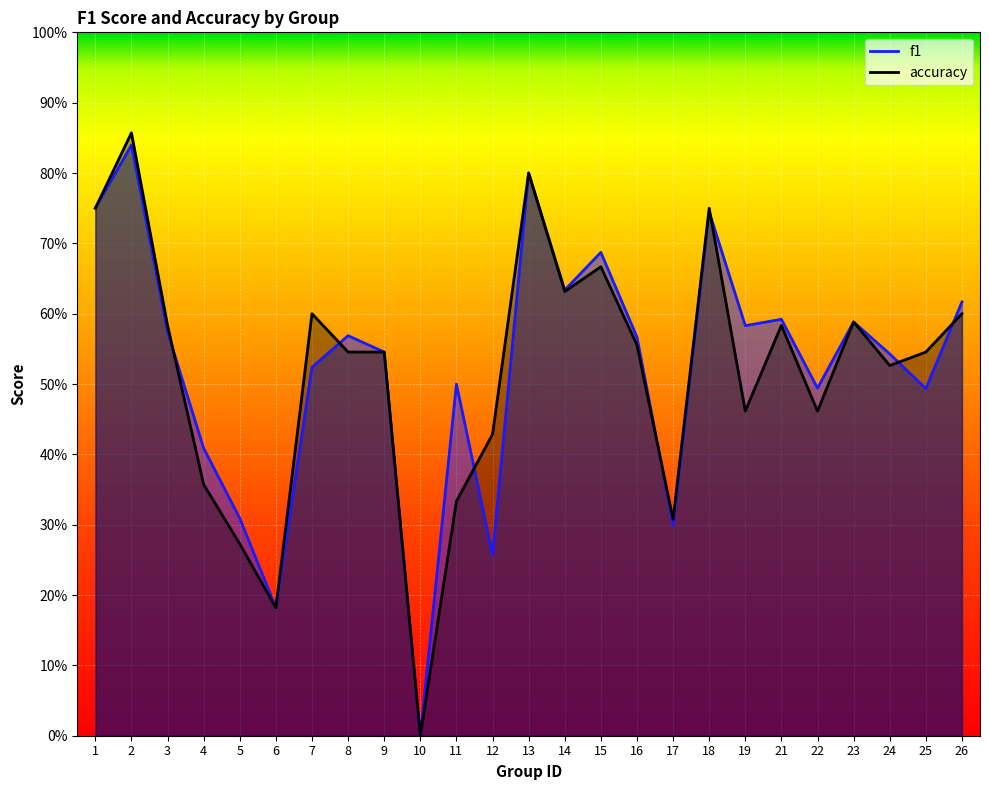

Which has a higher value, 7 or 2?

2